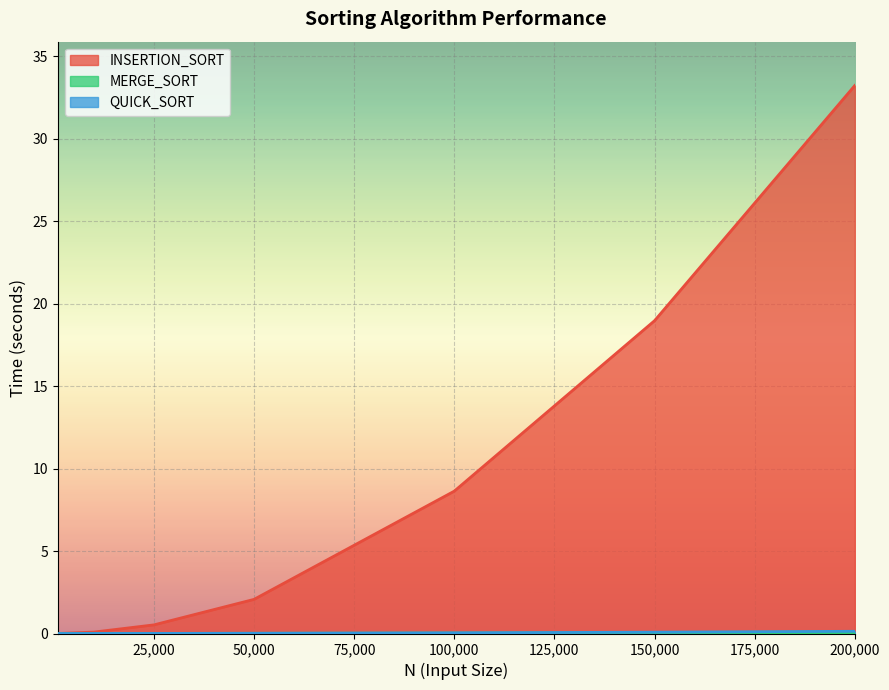

List the series in order of their peak value, highest first.

INSERTION_SORT, QUICK_SORT, MERGE_SORT